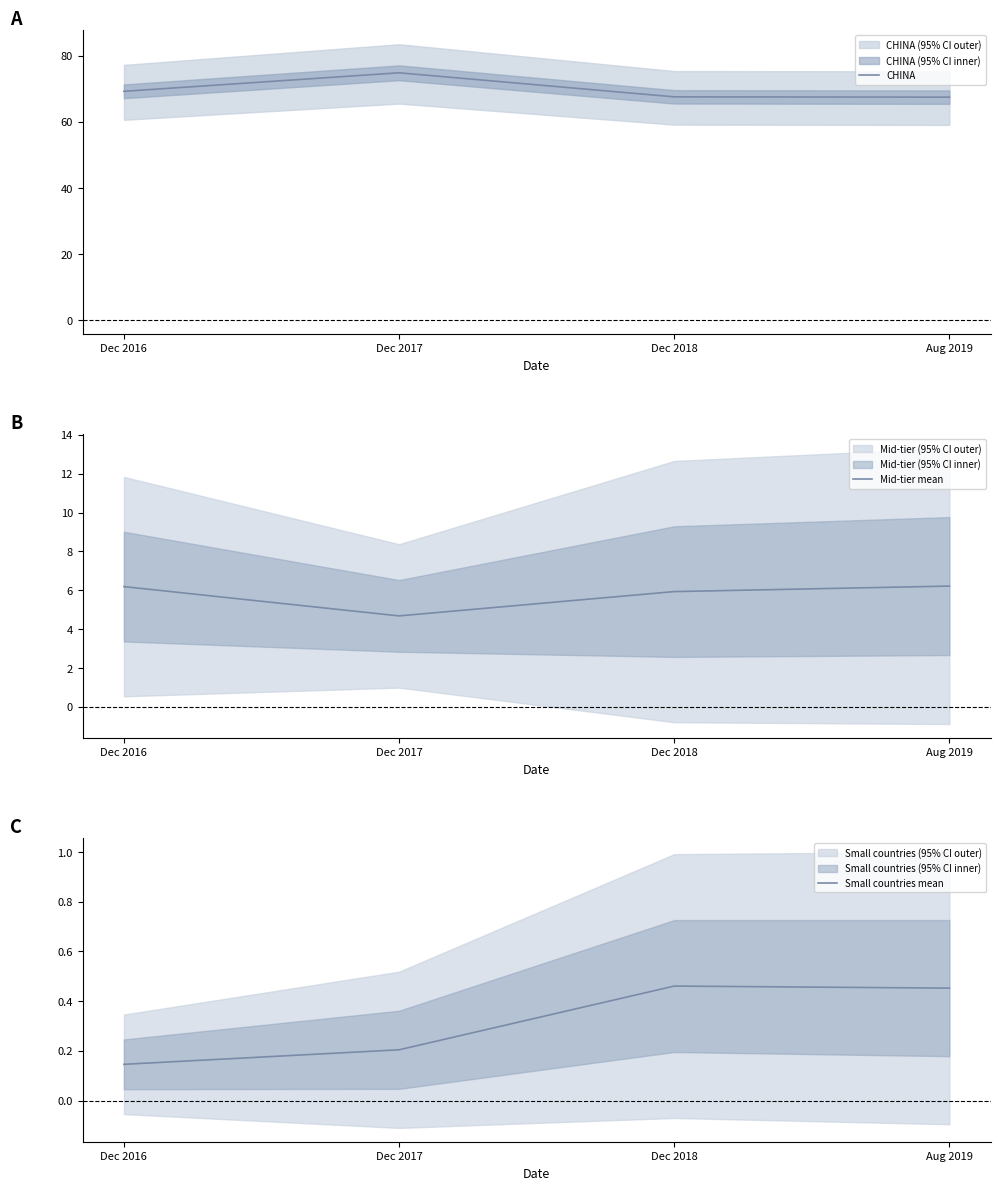

What is the total value across all series at Dec 2018?

73.9